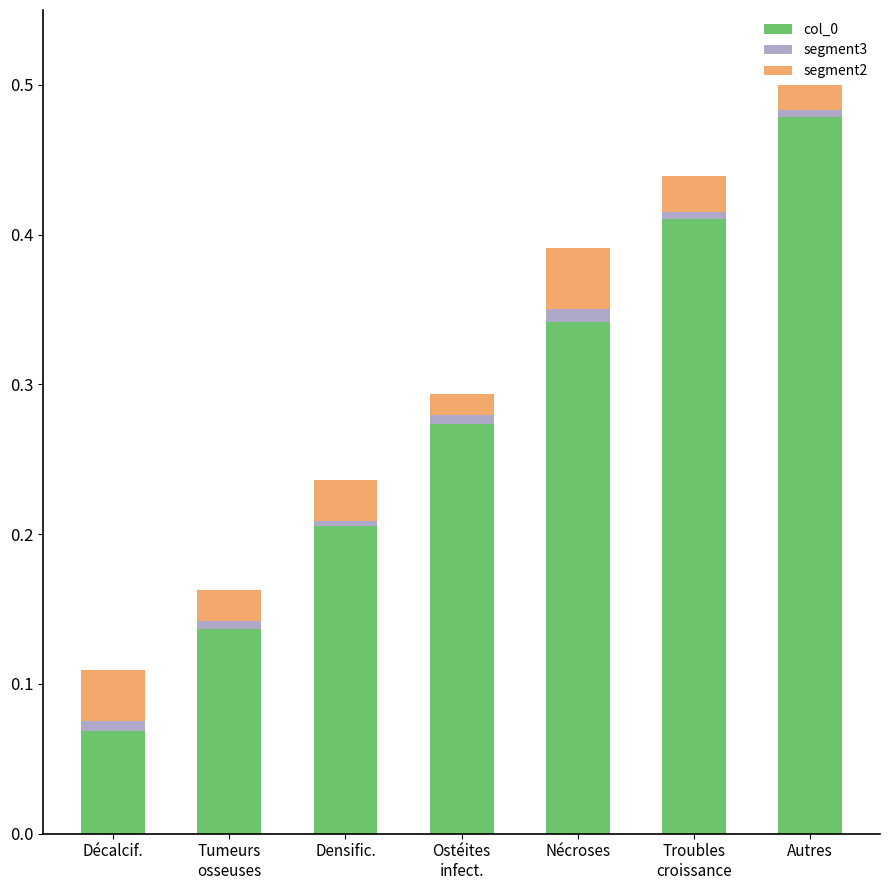

Which category has the lowest value in the col_0 series?

Décalcif.